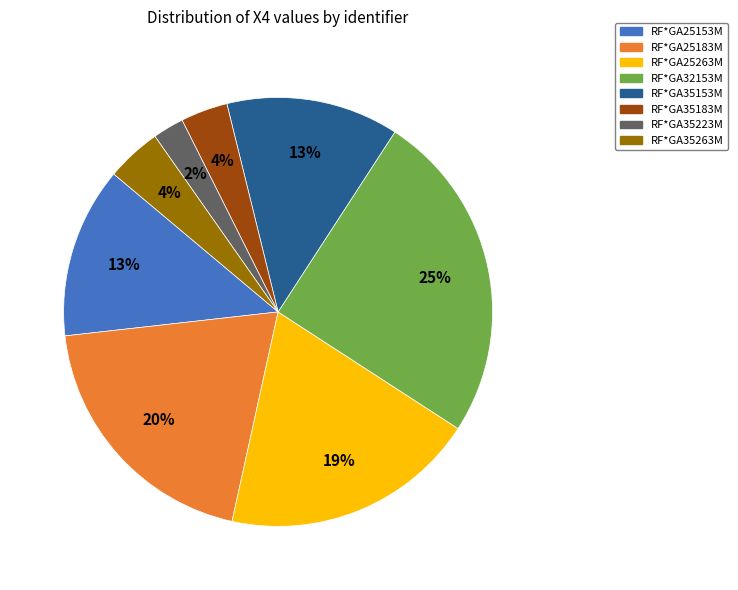

To the nearest percent, what is the combined percentage of RF*GA35153M and RF*GA25153M?

26%